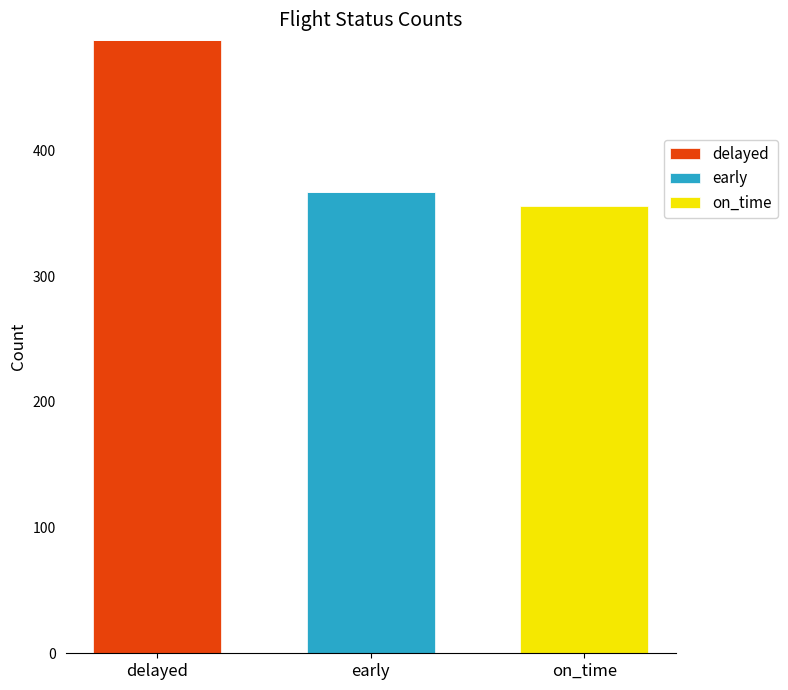

What is the total value across all series at early?

367